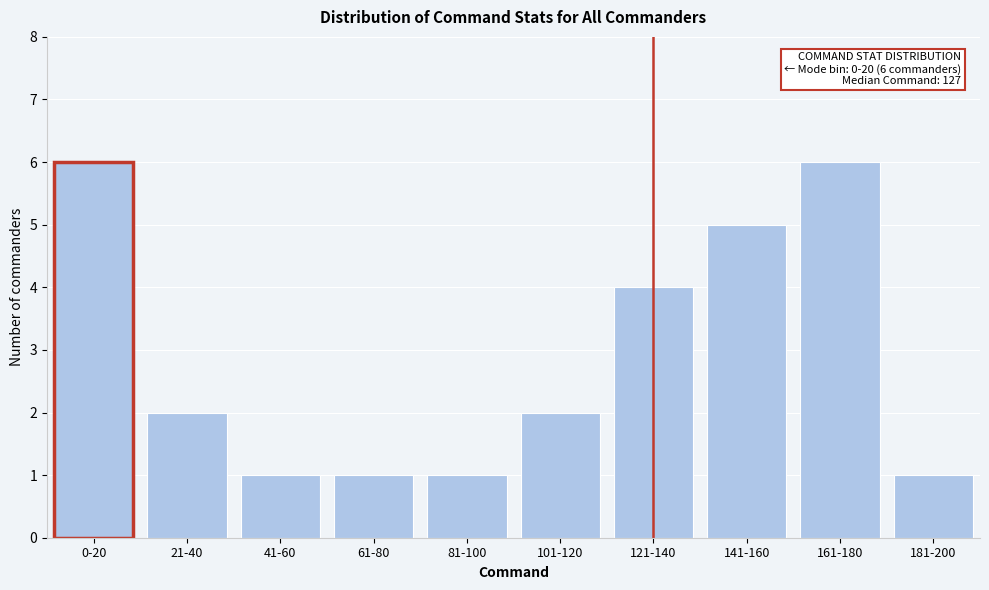

Reading right to left, list all the values displayed in this chart.

181-200=1	161-180=6	141-160=5	121-140=4	101-120=2	81-100=1	61-80=1	41-60=1	21-40=2	0-20=6